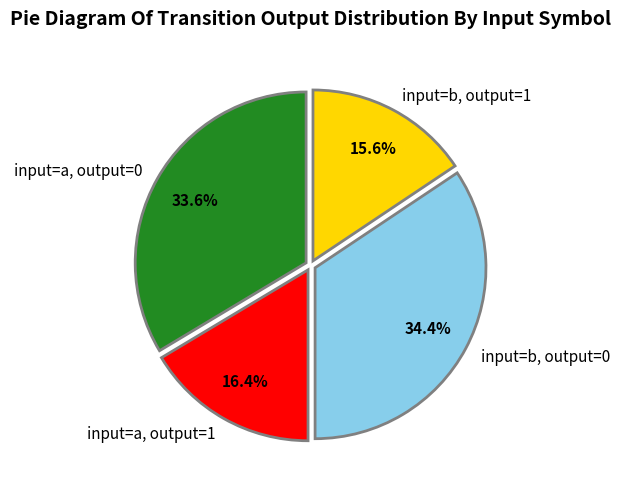

How many slices are in this pie chart?

4